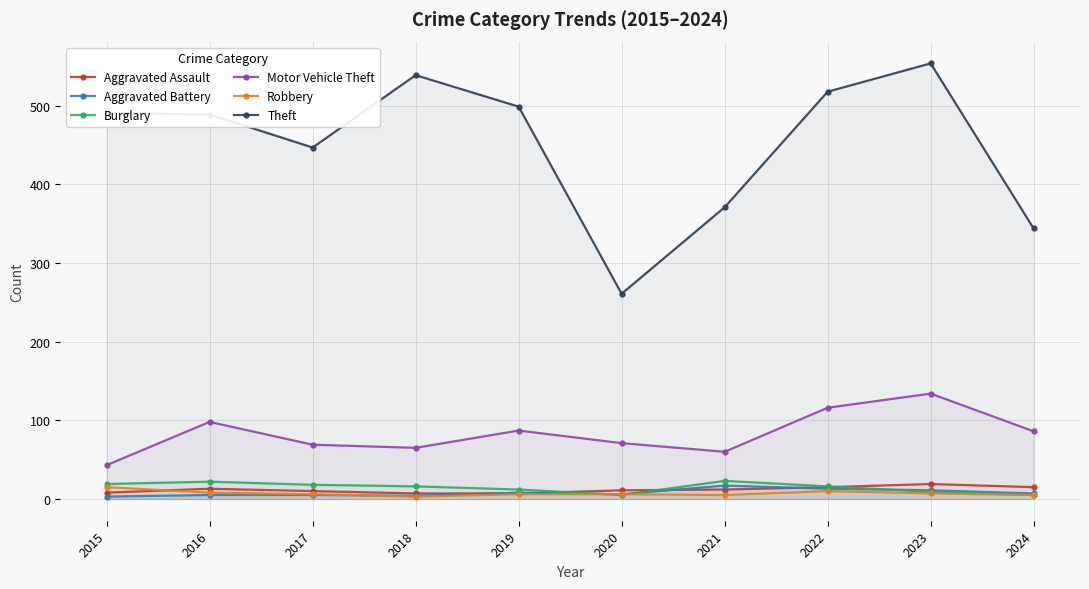

What is the spread (max minus min) of values at 2015?

488